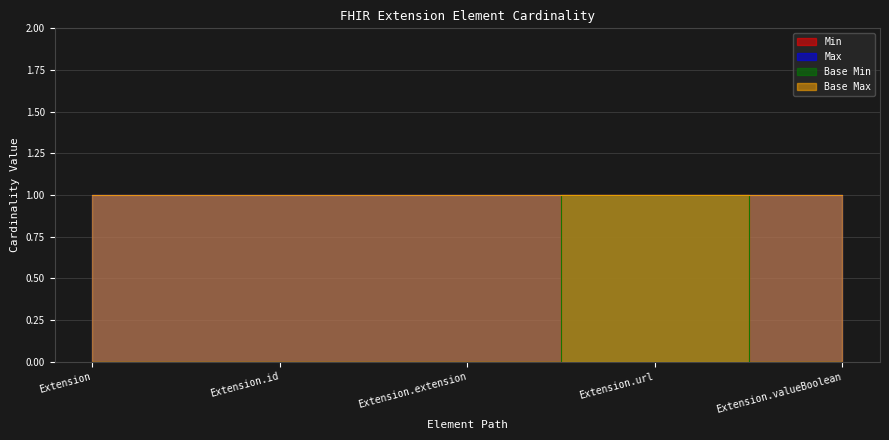

What is the difference between the maximum and minimum values in the Min series?

1